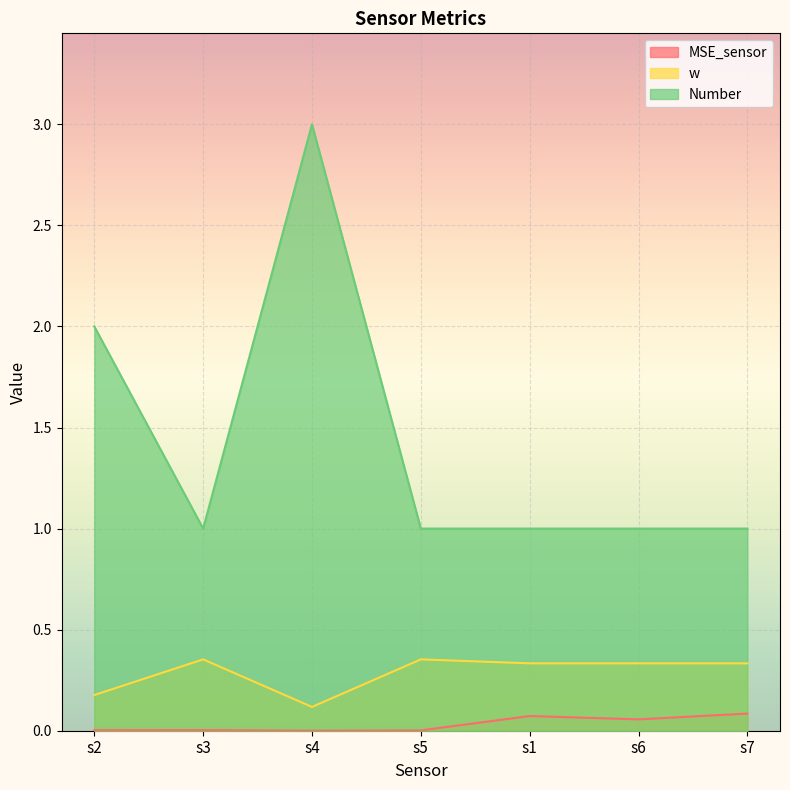

What is the label of the 6th point from the left?

s6